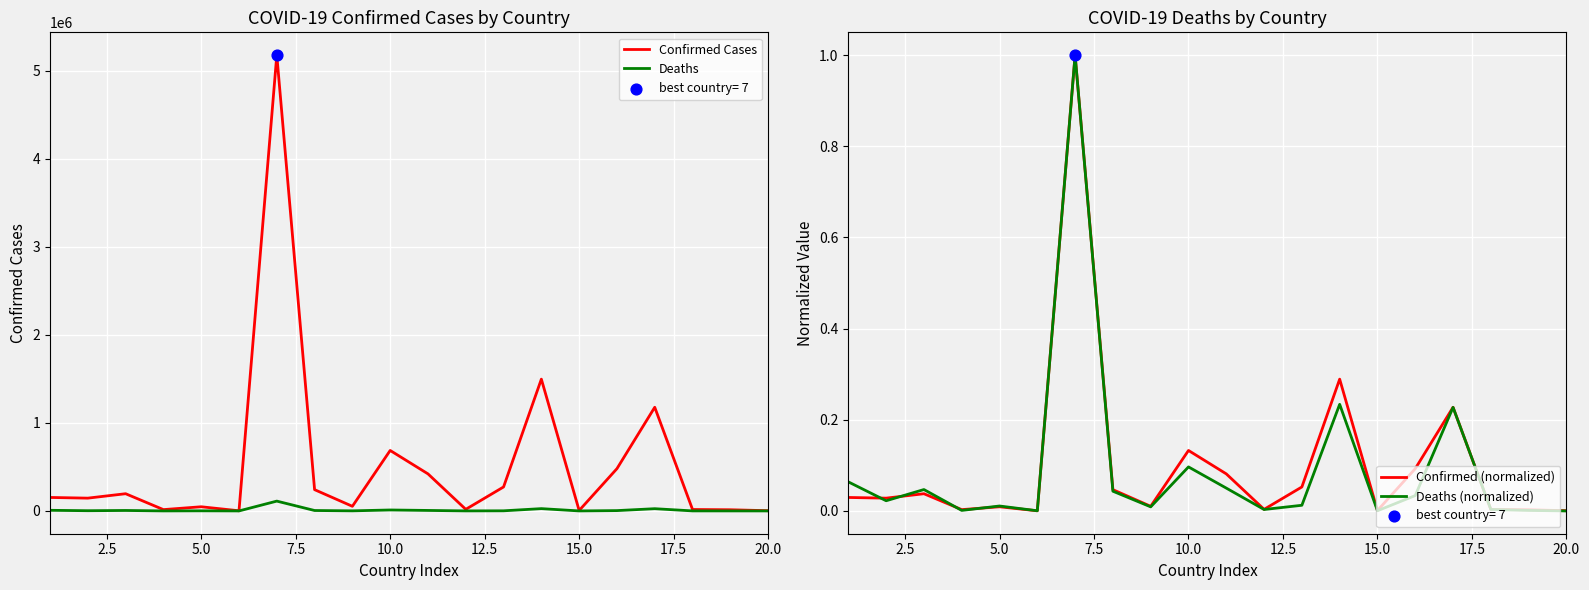

Is the value of Confirmed Cases at 7.5 greater than the value of Deaths at 5.0?

Yes